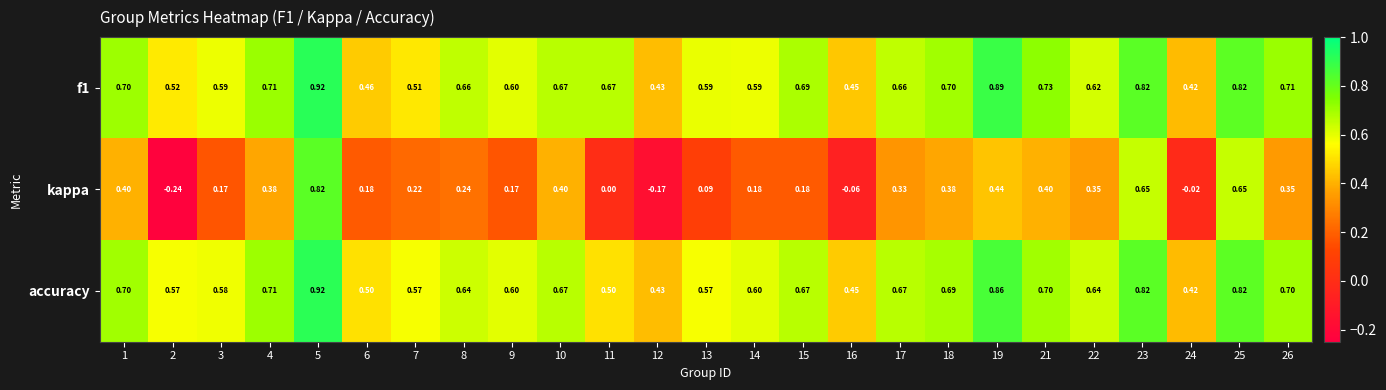

At which category does the chart reach its minimum across all series?

2